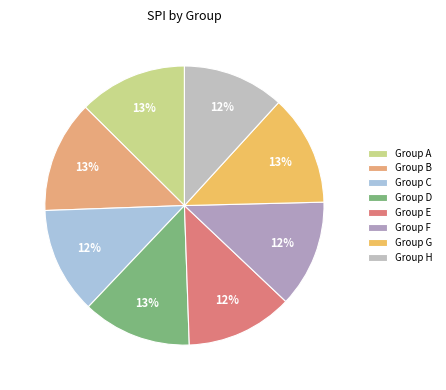

How many slices are in this pie chart?

8